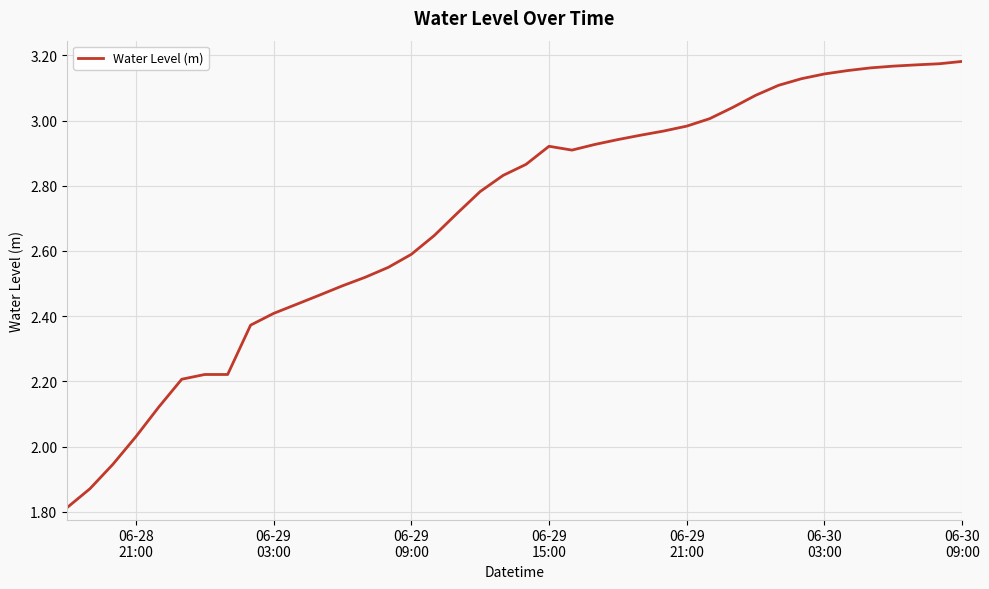

What is the difference between the maximum and minimum values?

1.4